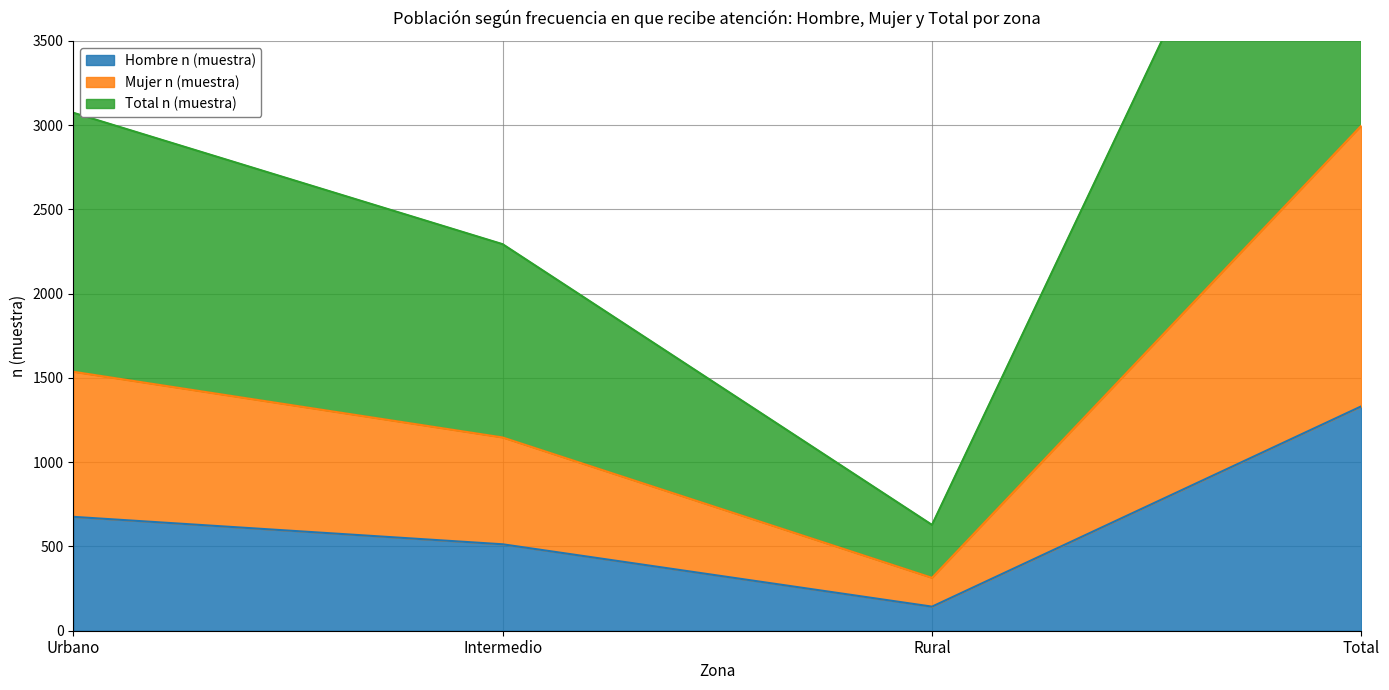

Count the Hombre n (muestra) values in the range 513 to 1332.

3